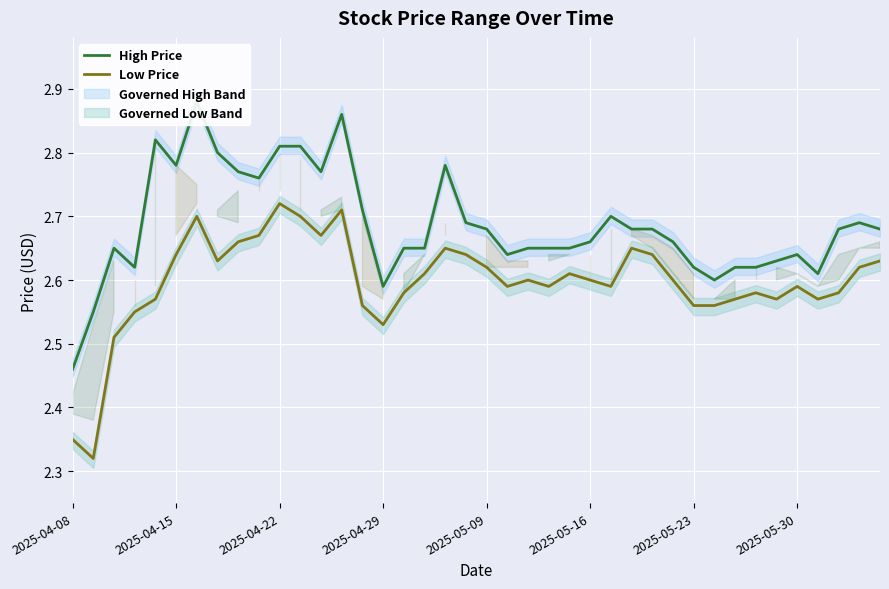

Reading left to right, transcribe all the data shown in this chart.

High Price: 2.5	2.5	2.6	2.6	2.8	2.8	2.9	2.8	2.8	2.8	2.8	2.8	2.8	2.9	2.7	2.6	2.6	2.6	2.8	2.7	2.7	2.6	2.6	2.6	2.6	2.7	2.7	2.7	2.7	2.7	2.6	2.6	2.6	2.6	2.6	2.6	2.6	2.7	2.7	2.7
Low Price: 2.4	2.3	2.5	2.5	2.6	2.6	2.7	2.6	2.7	2.7	2.7	2.7	2.7	2.7	2.6	2.5	2.6	2.6	2.6	2.6	2.6	2.6	2.6	2.6	2.6	2.6	2.6	2.6	2.6	2.6	2.6	2.6	2.6	2.6	2.6	2.6	2.6	2.6	2.6	2.6